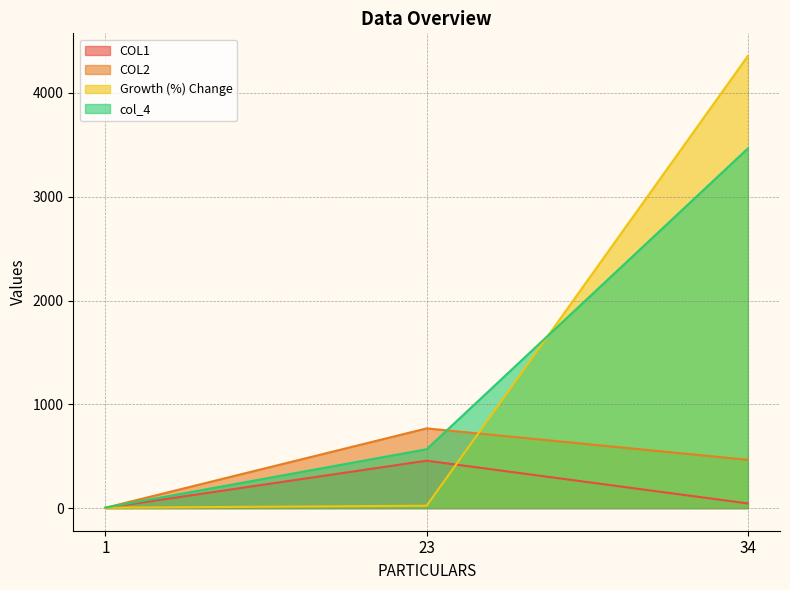

Count the number of categories in the chart.

3